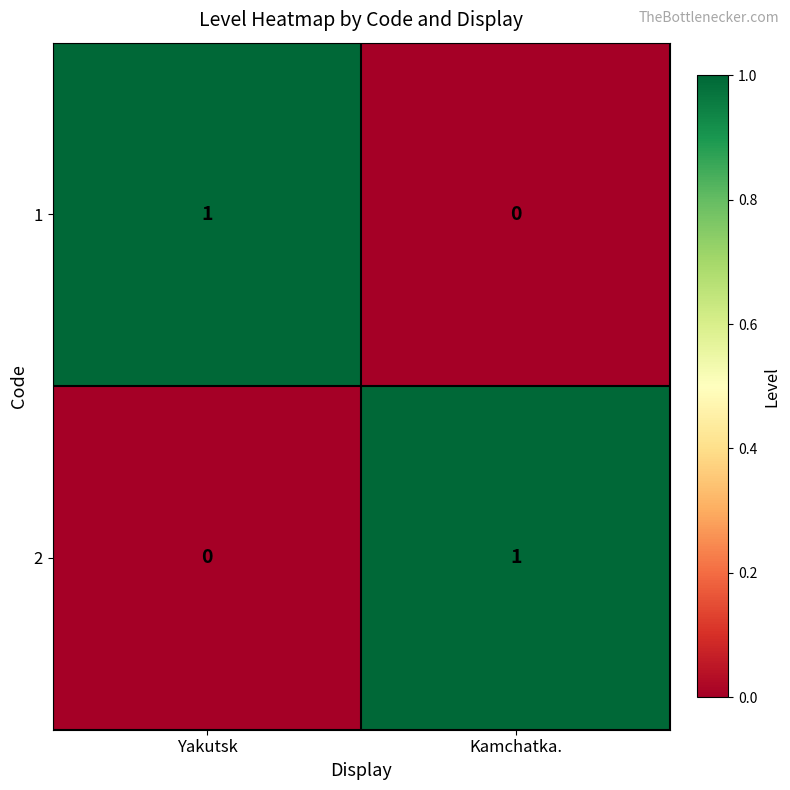

At Kamchatka., list the series in order from smallest to largest.

1, 2